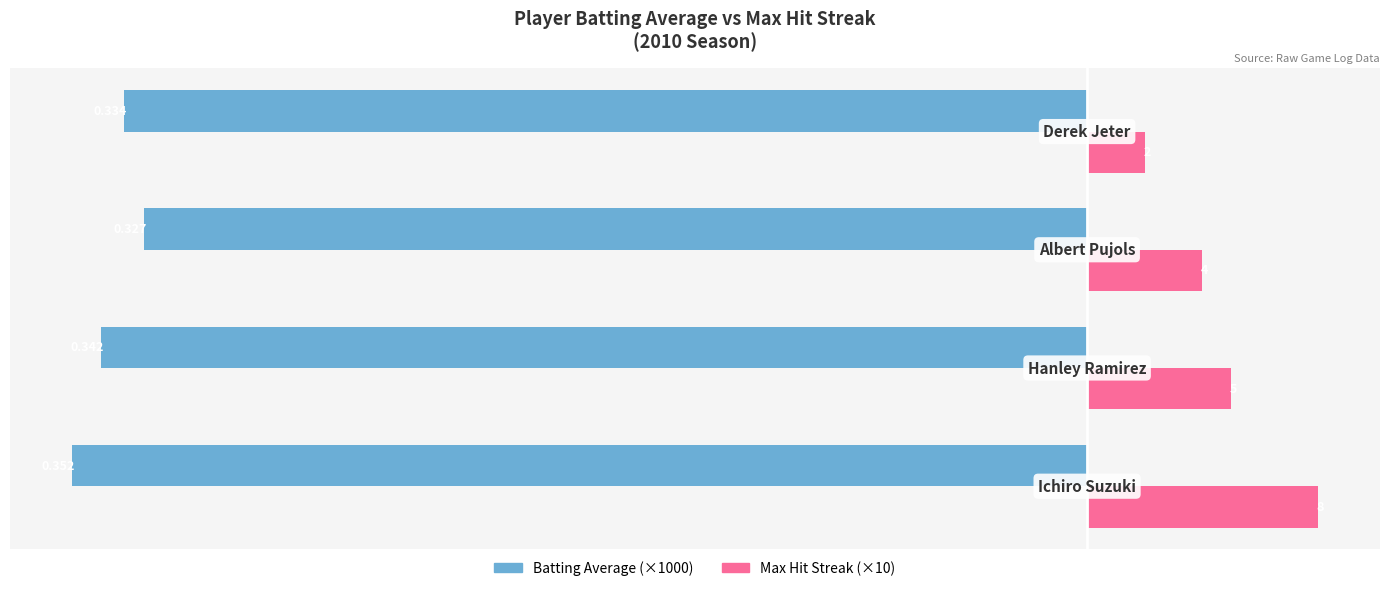

How many Max Hit Streak (×10) values are between 40 and 80?

3